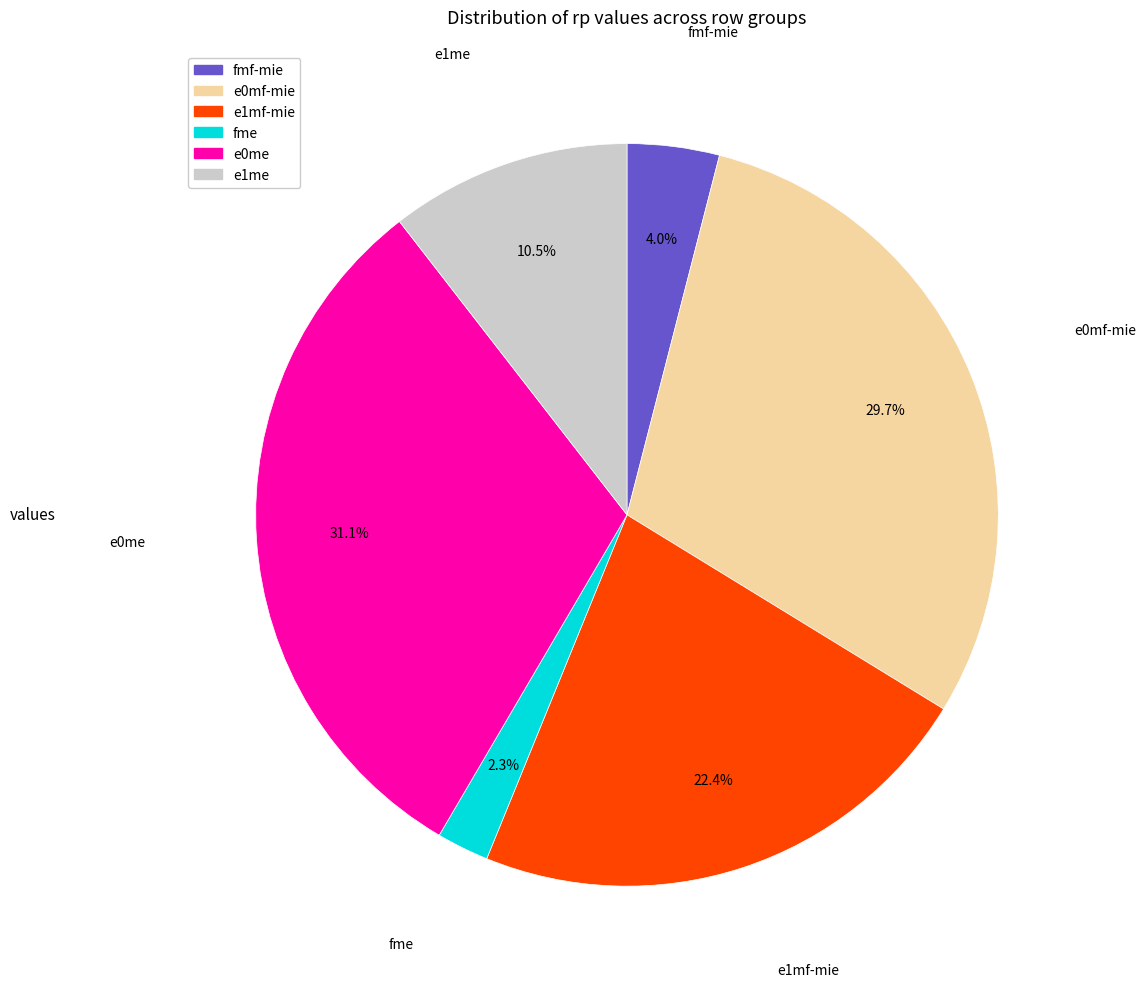

Which has a higher value, fme or e1mf-mie?

e1mf-mie